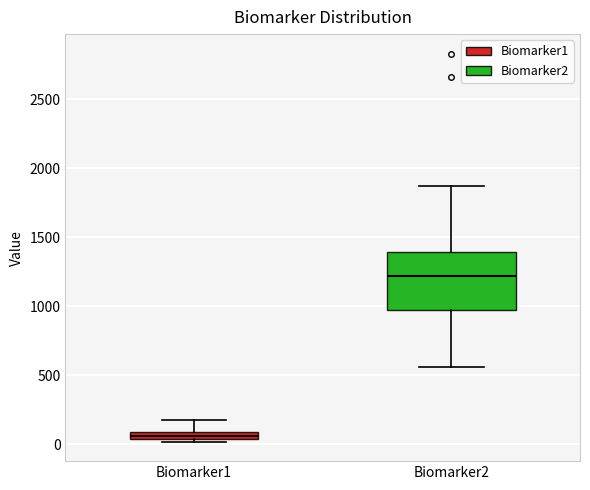

Which box has the highest median line?

Biomarker2